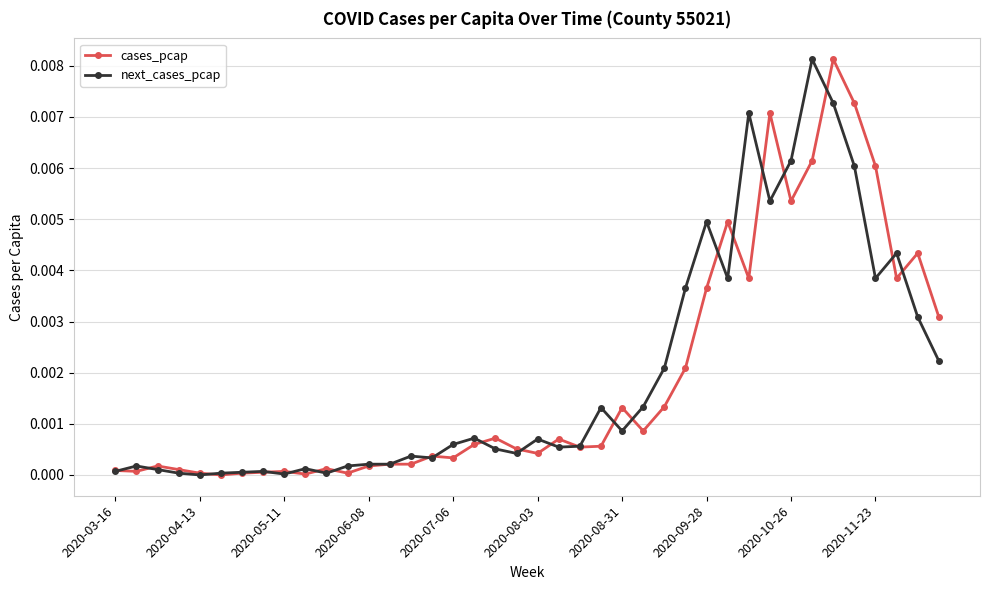

True or false: next_cases_pcap has more than 1 interior local peaks.

True